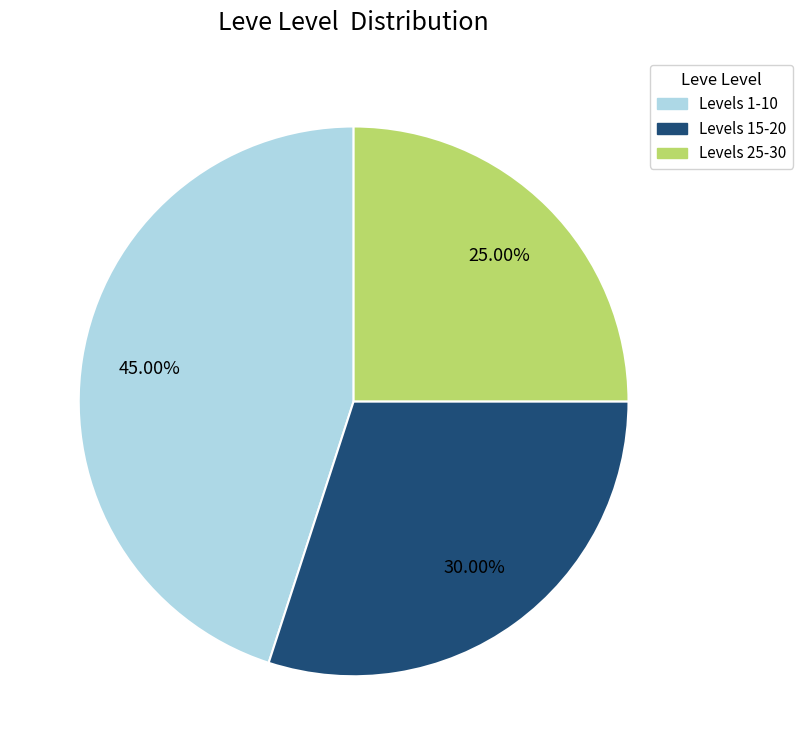

Count the number of slices in the pie.

3